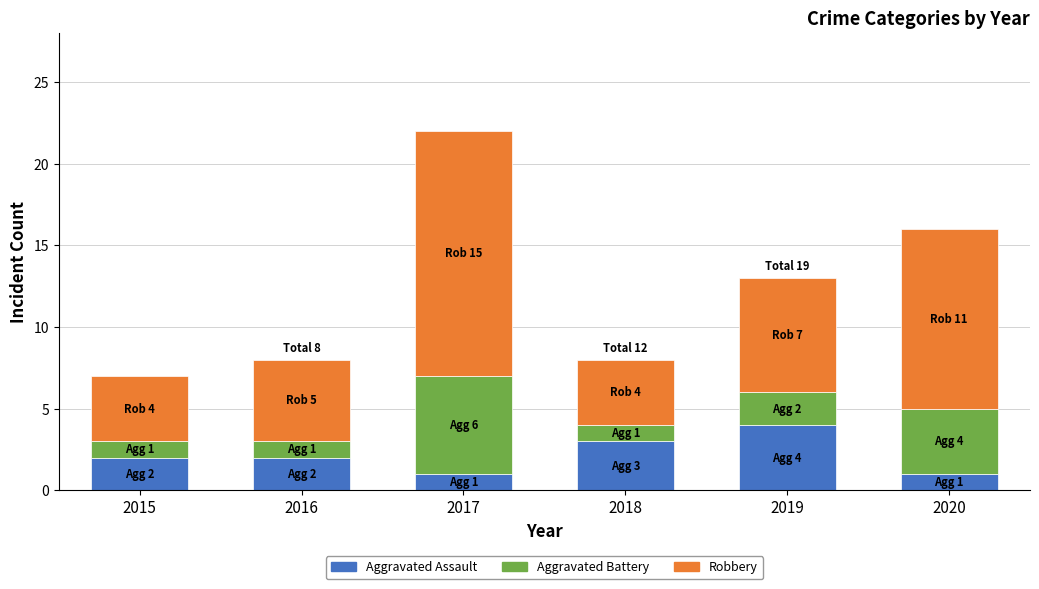

What is the difference between the maximum and minimum values in the Aggravated Assault series?

3